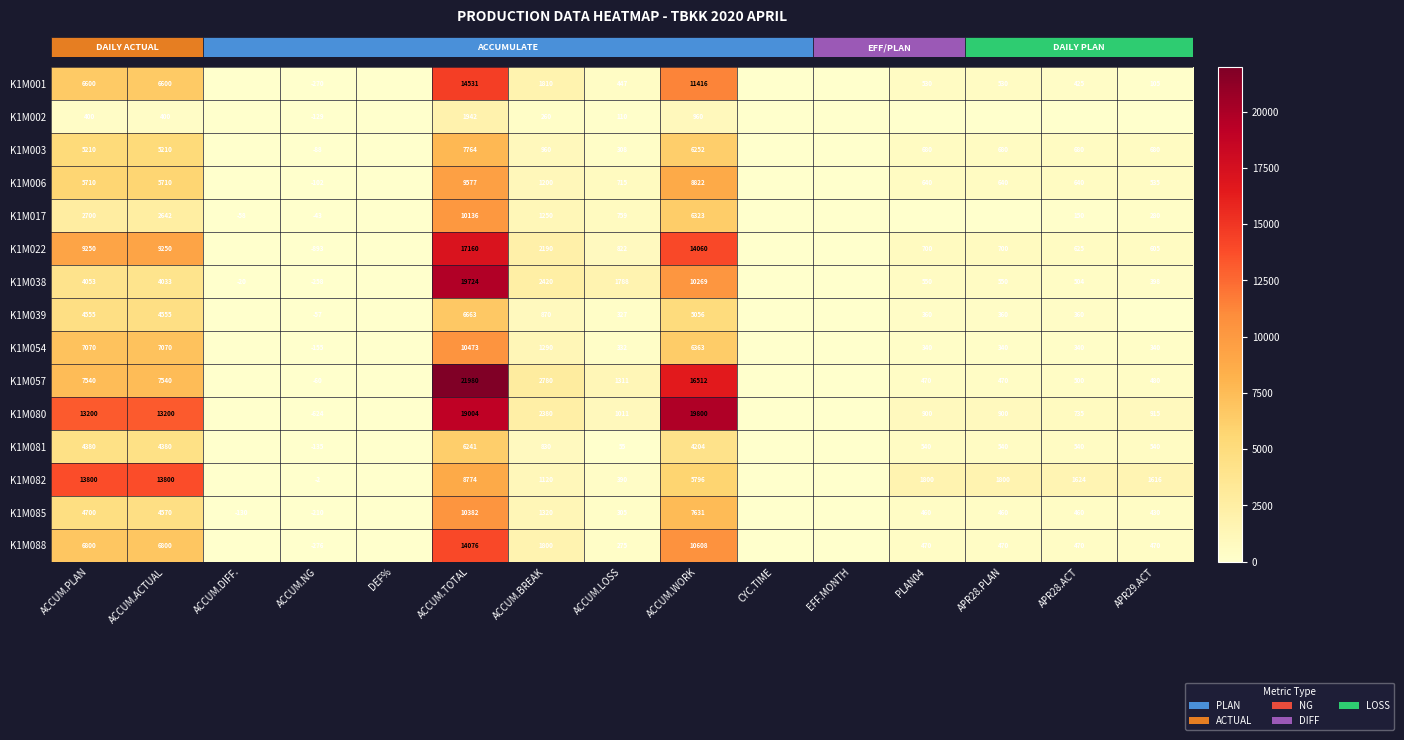

Which has a higher value, ACCUM.LOSS or ACCUM.PLAN?

ACCUM.PLAN